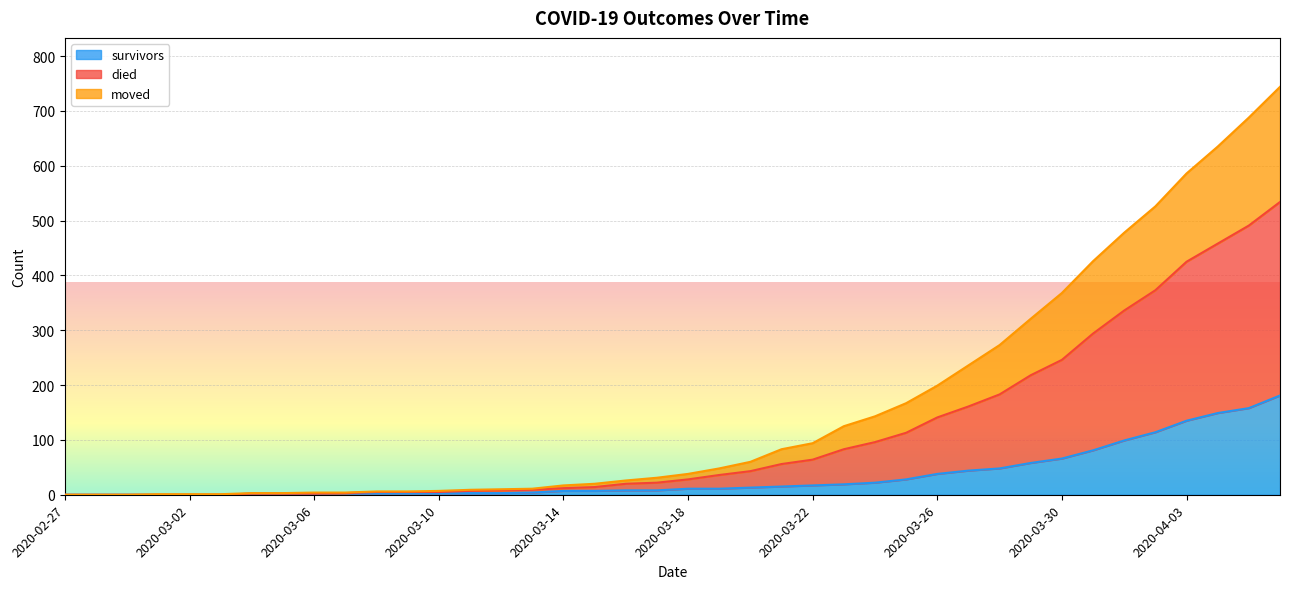

True or false: moved and died intersect in this chart.

False